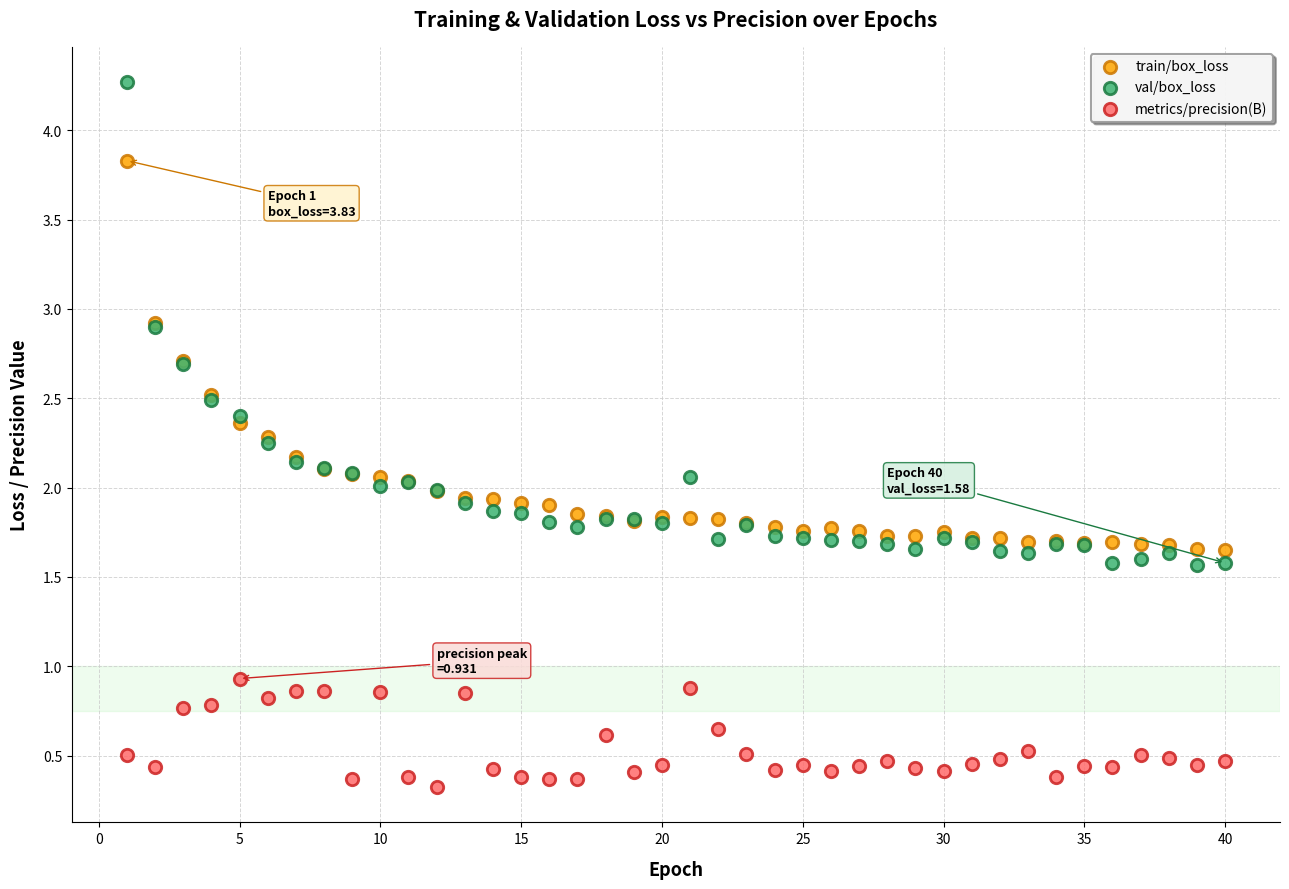

What is the X range (max minus min) for the scatter plot?

39.0